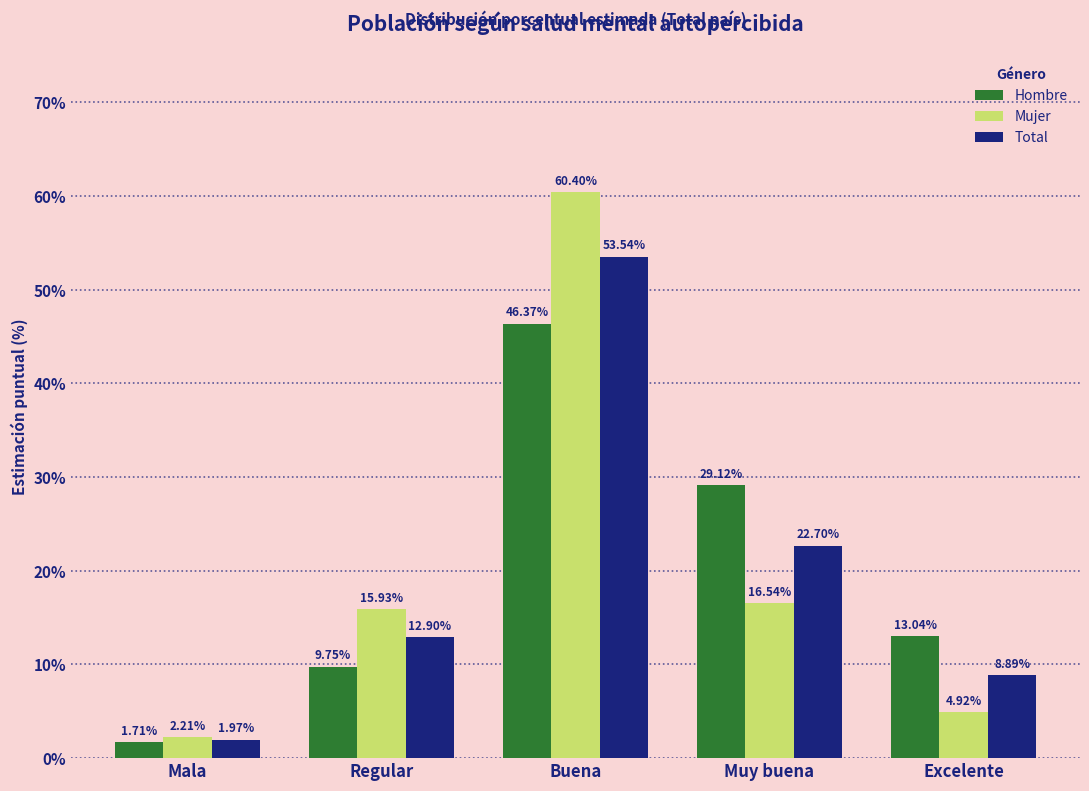

Which category has the lowest value across all series?

Mala